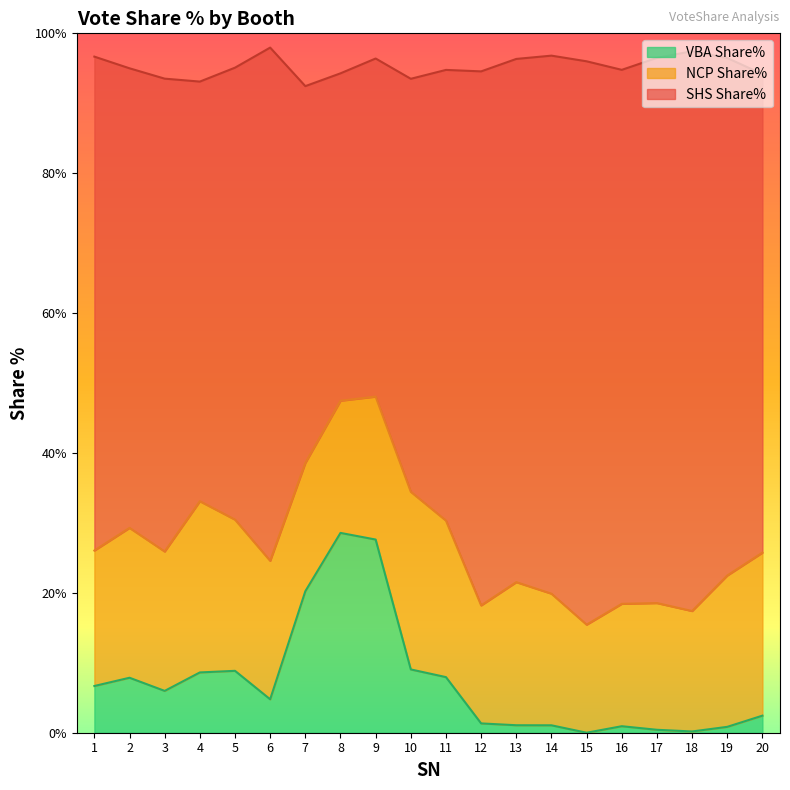

At which label does VBA Share% first exceed 5?

1